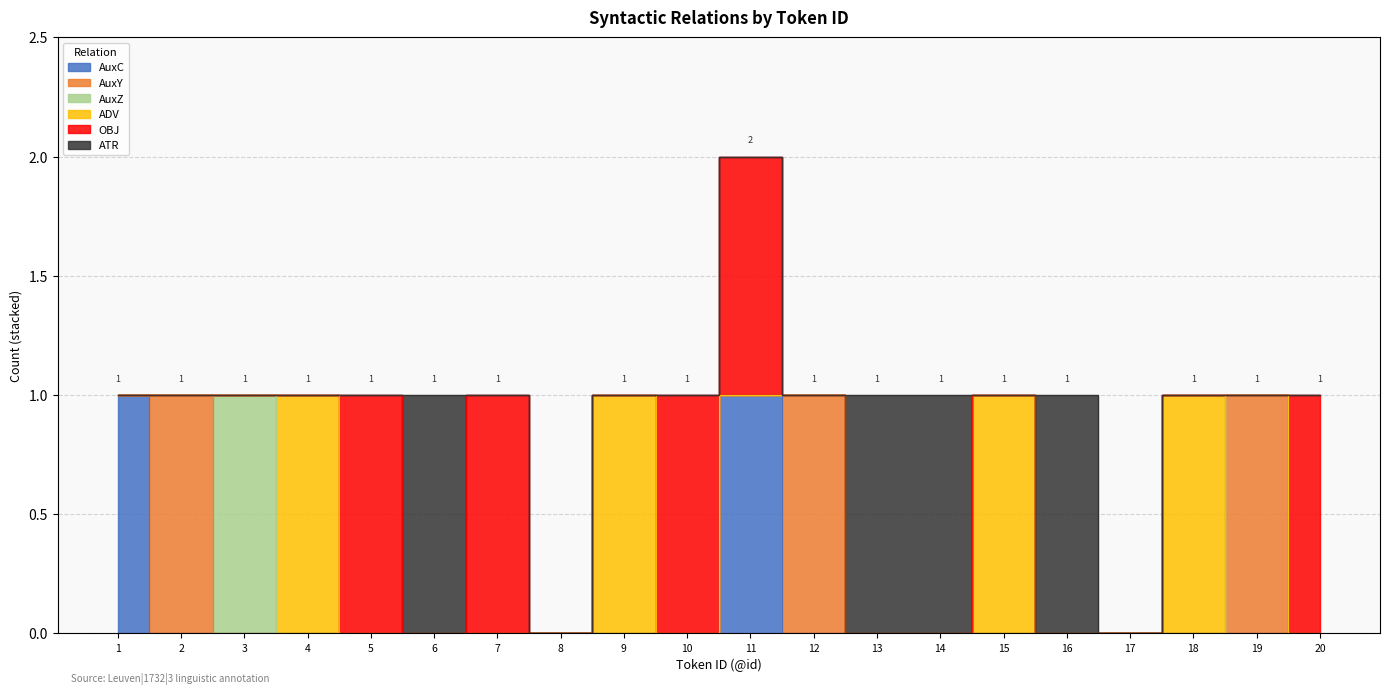

Count the AuxY values in the range 0 to 1.

20